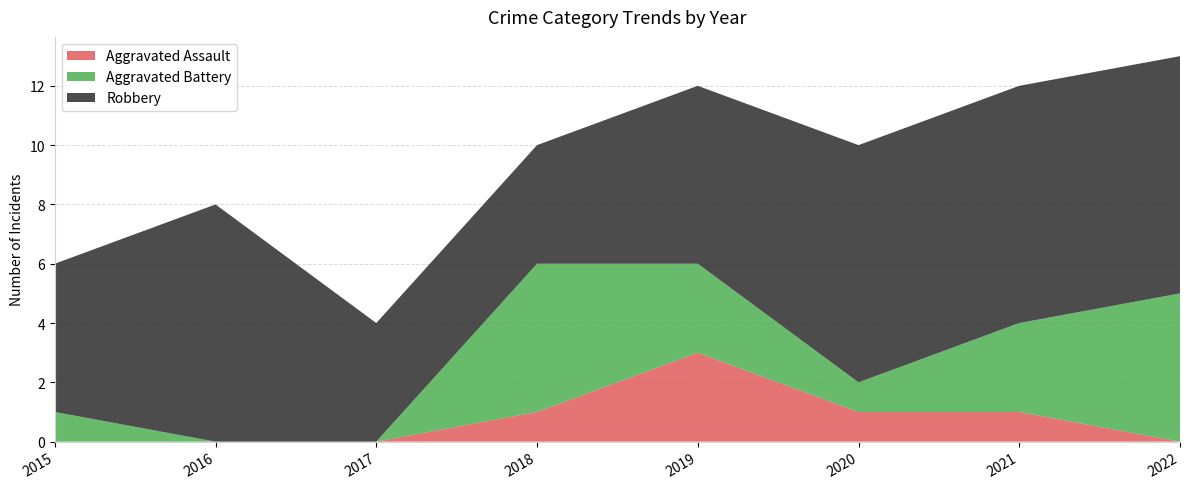

Reading right to left, list all the values displayed in this chart.

Aggravated Assault: 2022=0	2021=1	2020=1	2019=3	2018=1	2017=0	2016=0	2015=0
Aggravated Battery: 2022=5	2021=3	2020=1	2019=3	2018=5	2017=0	2016=0	2015=1
Robbery: 2022=8	2021=8	2020=8	2019=6	2018=4	2017=4	2016=8	2015=5